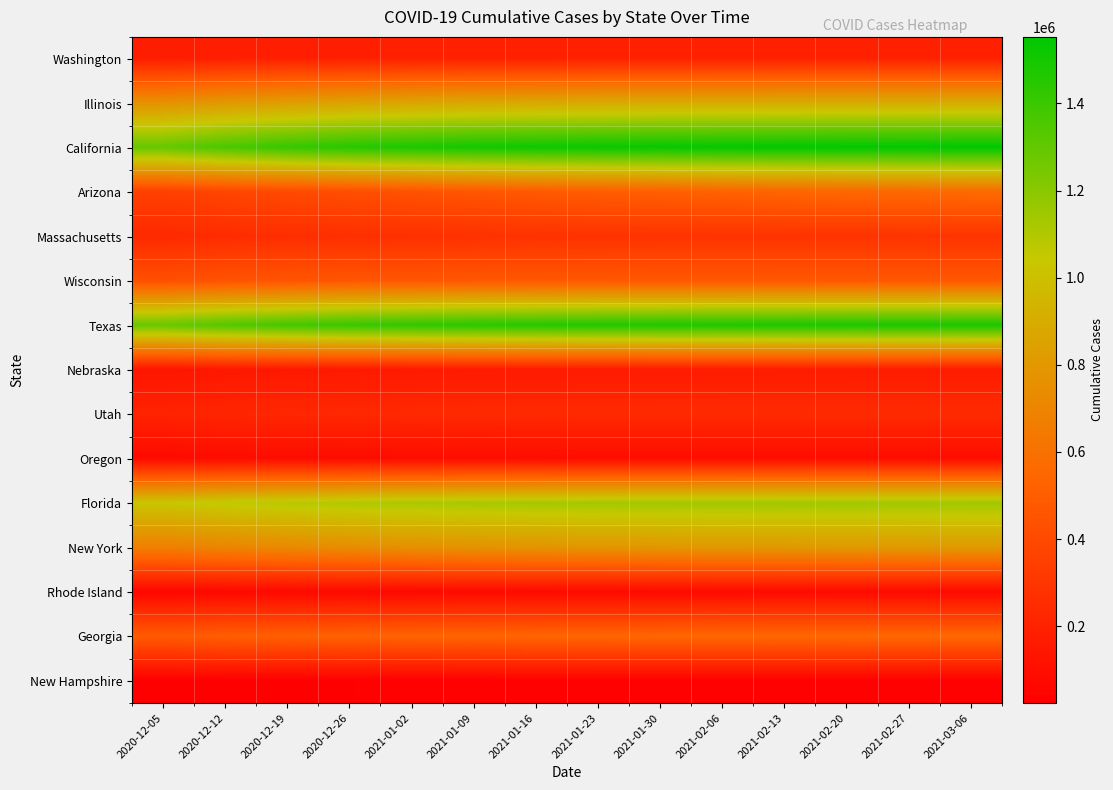

At 2021-01-09, list the series in order from largest to smallest.

California, Texas, Florida, Illinois, New York, Georgia, Wisconsin, Arizona, Massachusetts, Utah, Washington, Nebraska, Oregon, Rhode Island, New Hampshire